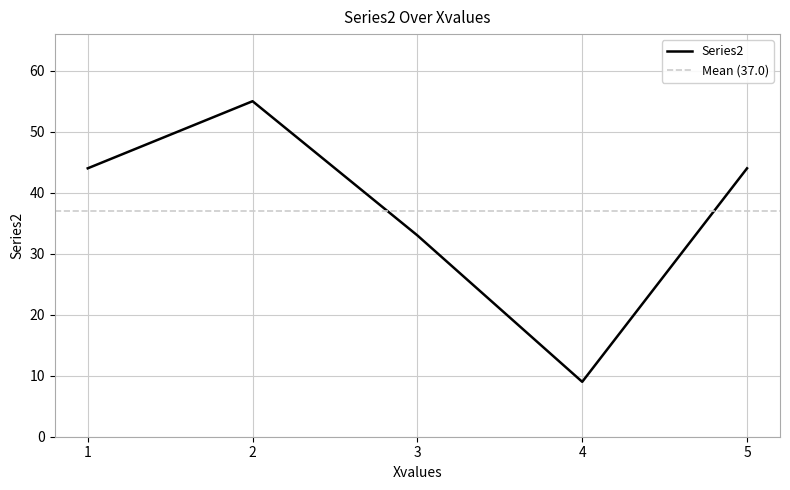

List the labels in order of value, smallest first.

4, 3, 1, 5, 2